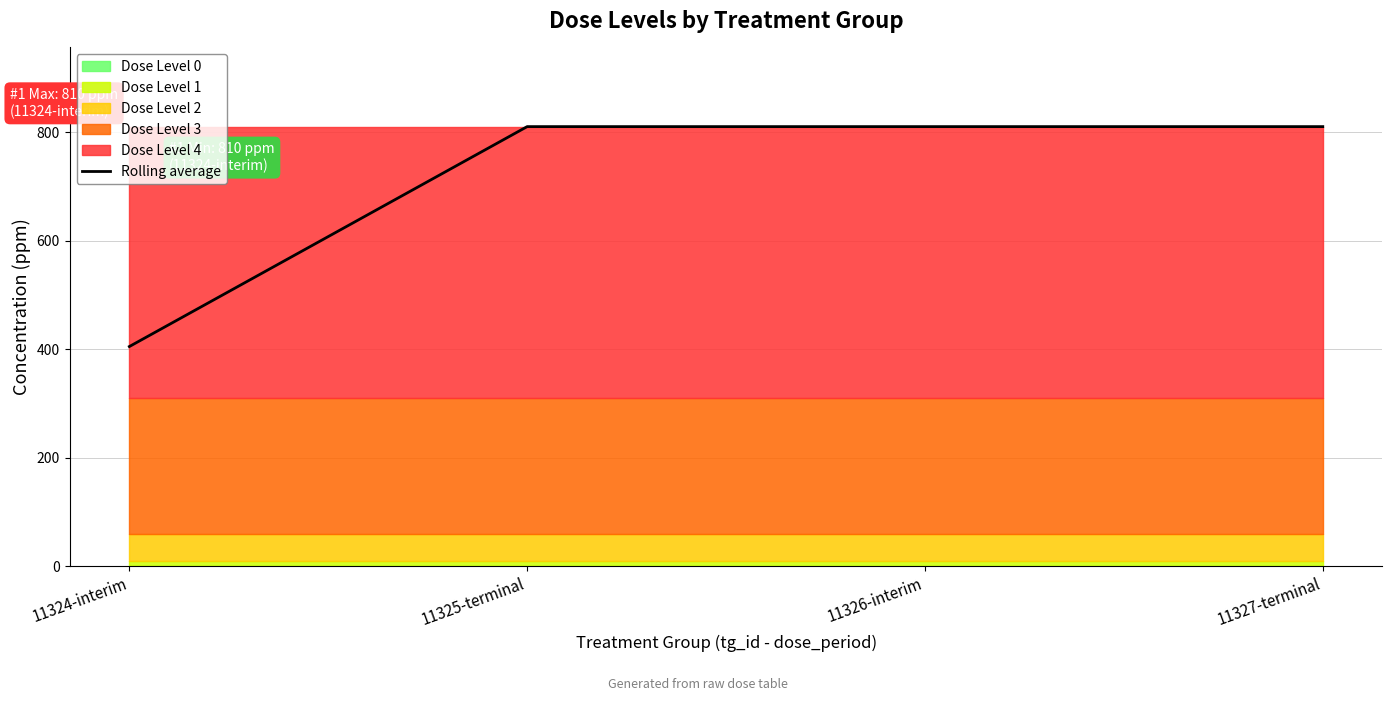

What is the value of the 2nd point from the left?

810